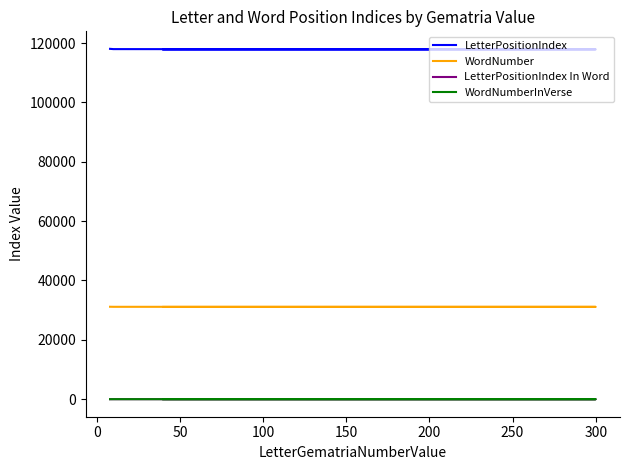

What is the sum of all LetterPositionIndex In Word values?

16